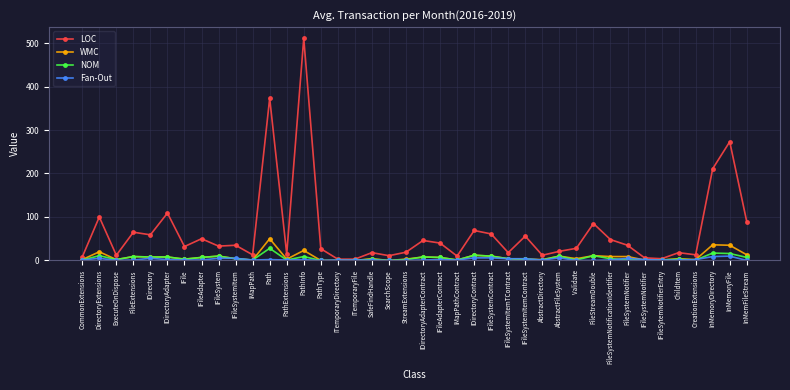

Does the chart display data point markers on the line(s)?

Yes